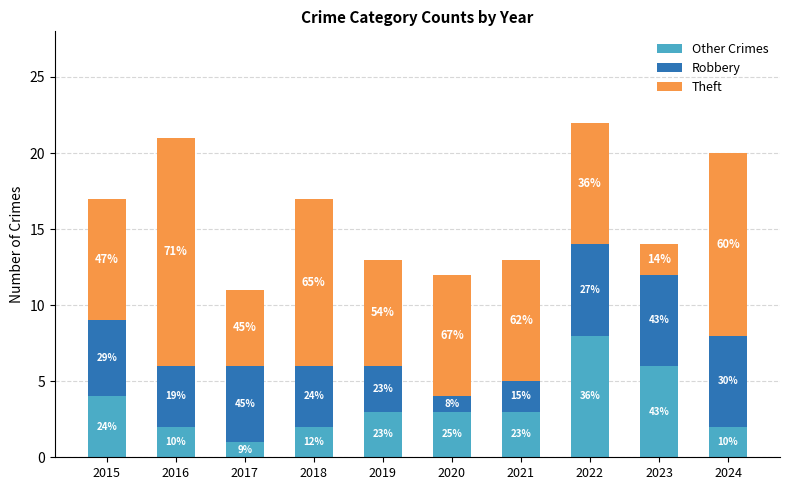

The value of Other Crimes at 2018 is 3. True or false?

False